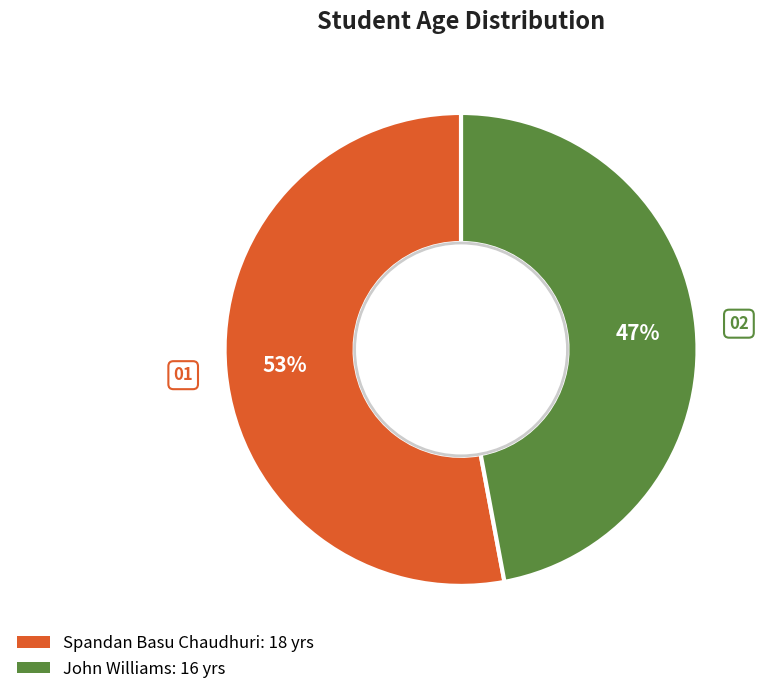

How many segments does this pie chart have?

2